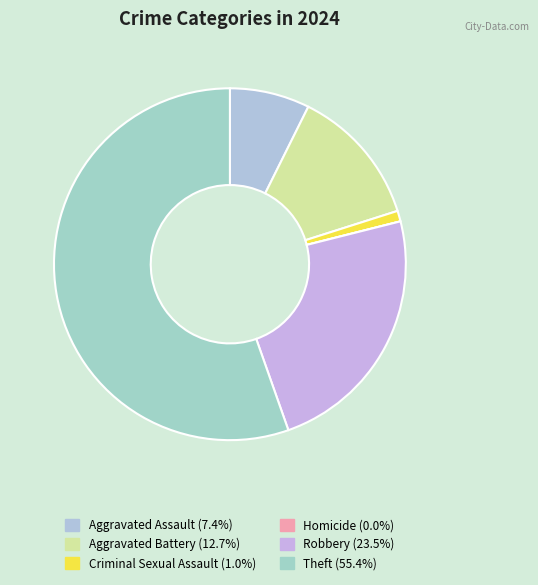

Is the sum of Robbery and Aggravated Battery greater than half?

No